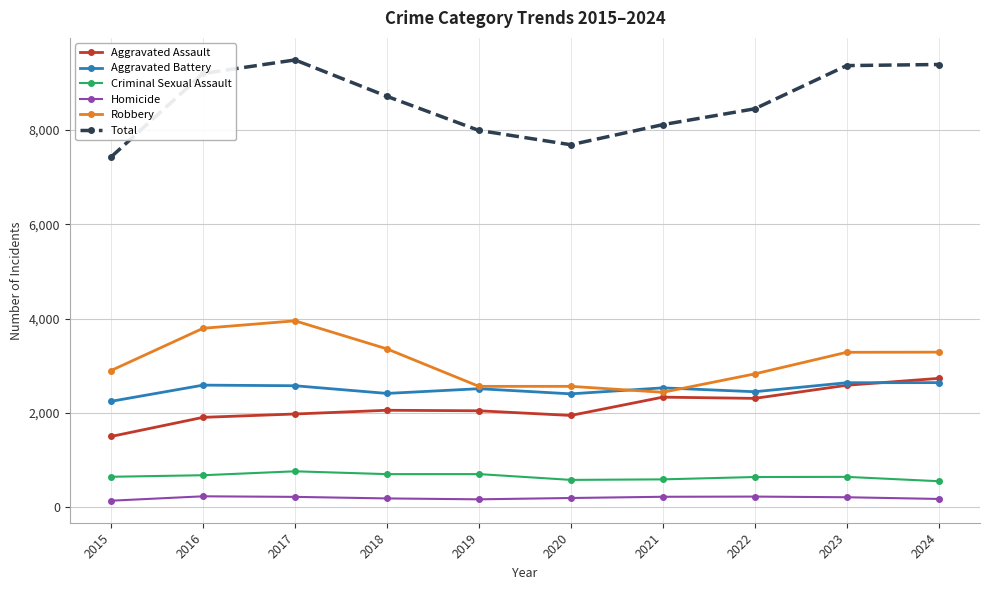

Does the chart display data point markers on the line(s)?

Yes